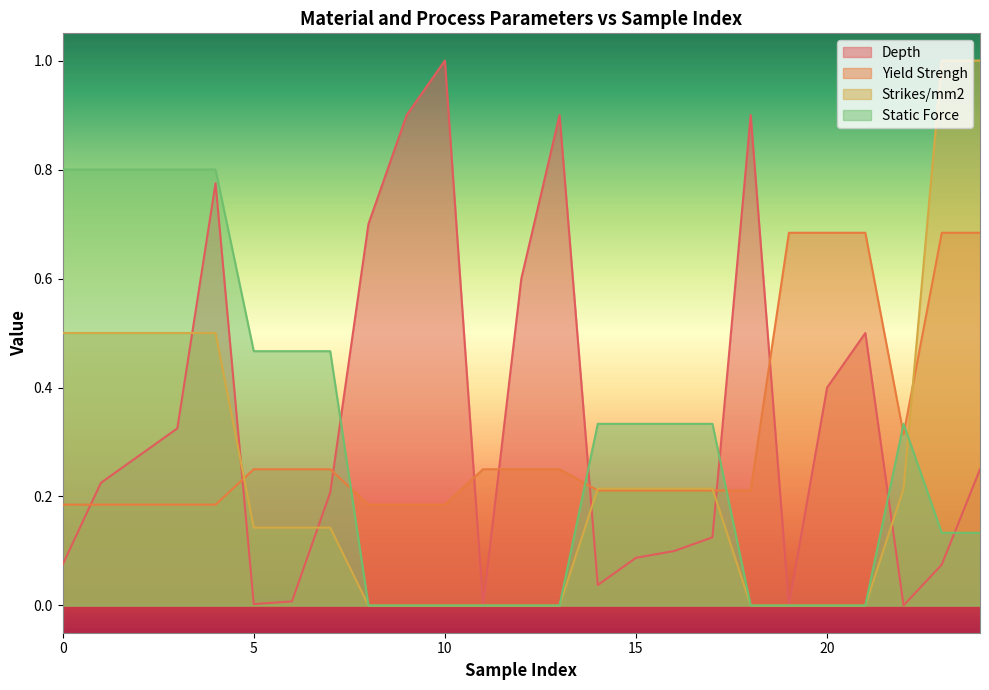

How many categories are shown in the chart?

25